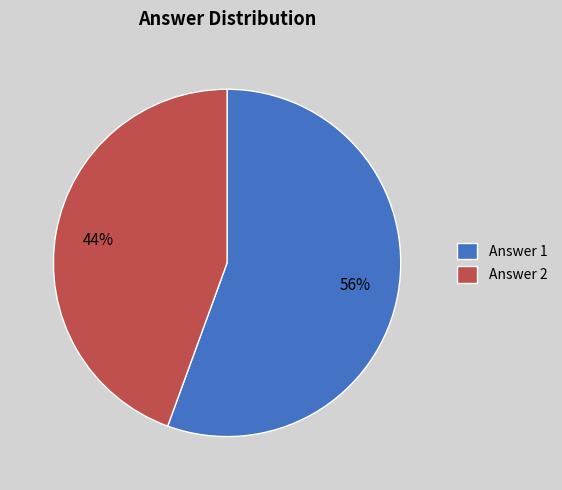

What is the largest slice in the pie chart?

Answer 1